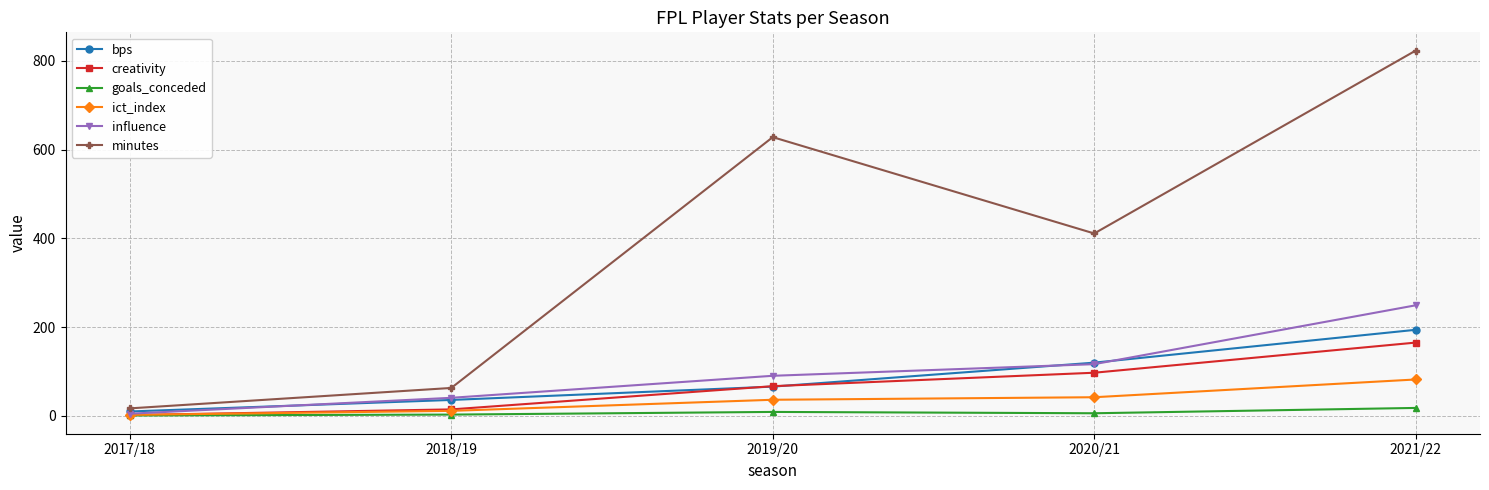

True or false: influence has more than 0 interior local peaks.

False